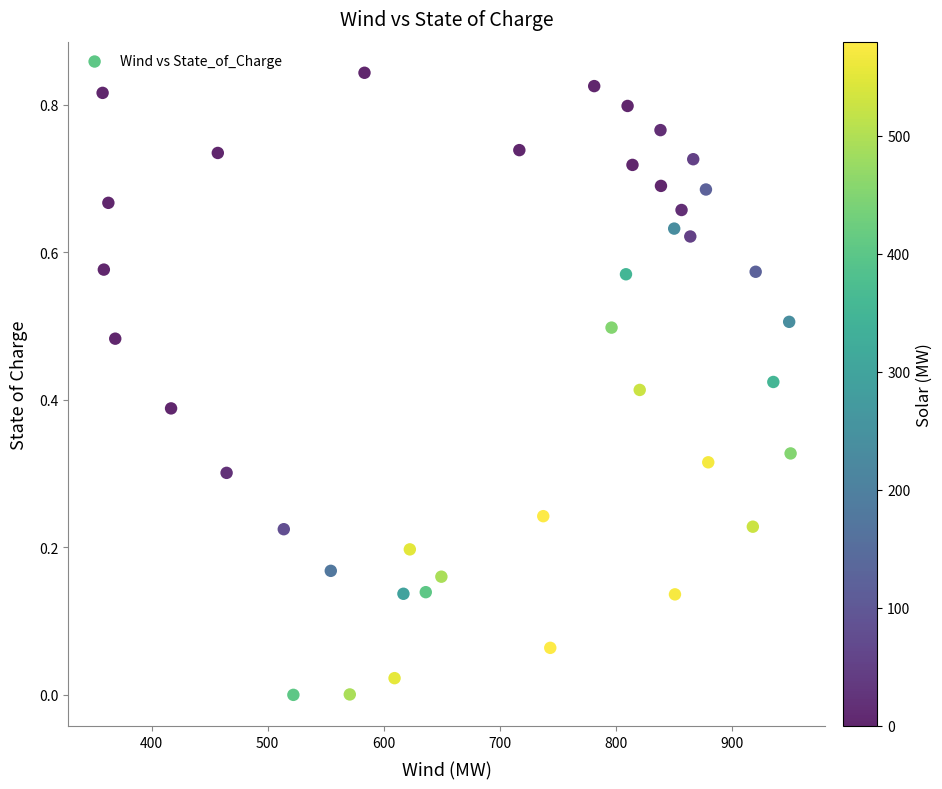

What is the range of X values (max minus min)?

592.6